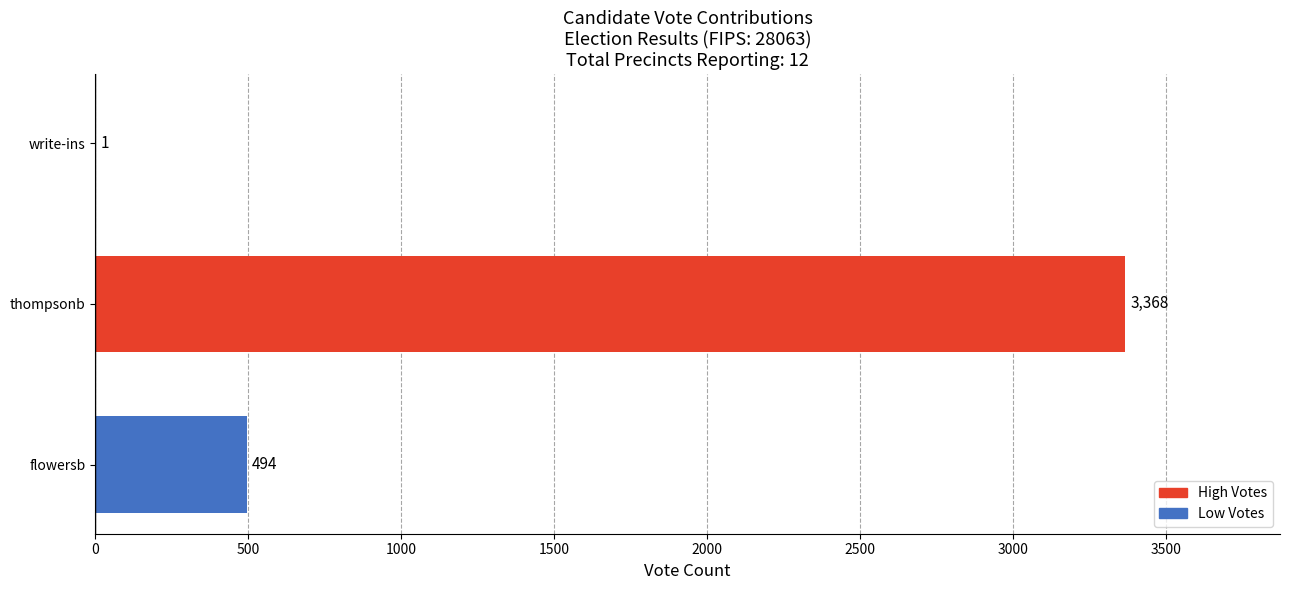

Reading bottom to top, transcribe all the data shown in this chart.

flowersb=494	thompsonb=3368	write-ins=1